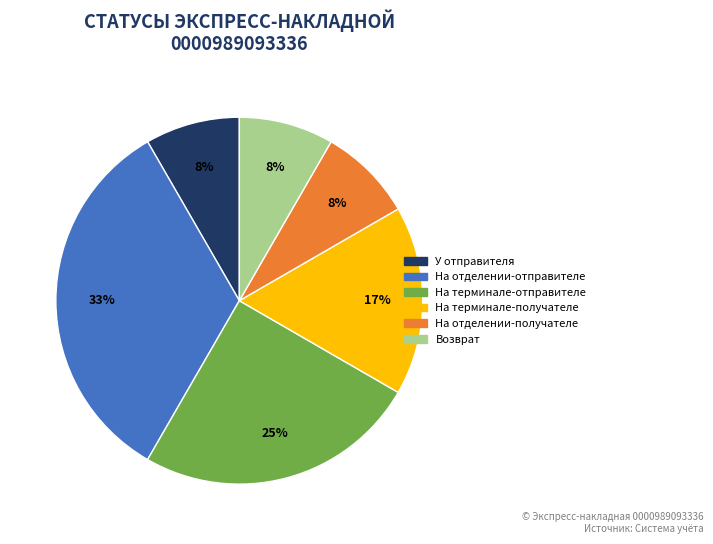

To the nearest percent, what percentage of the pie is Возврат?

8%